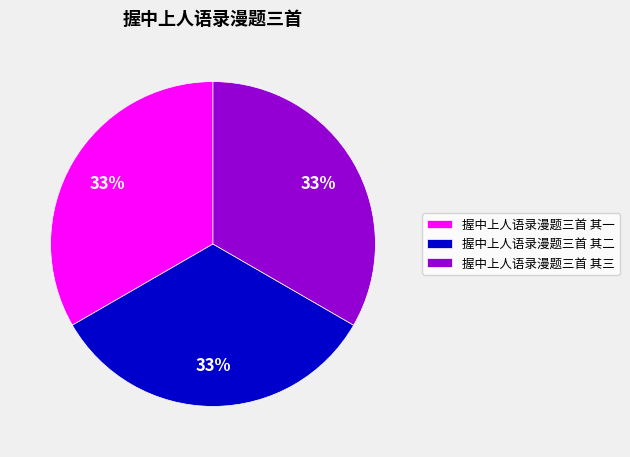

Do 握中上人语录漫题三首 其二 and 握中上人语录漫题三首 其一 together represent more than half of the pie?

Yes